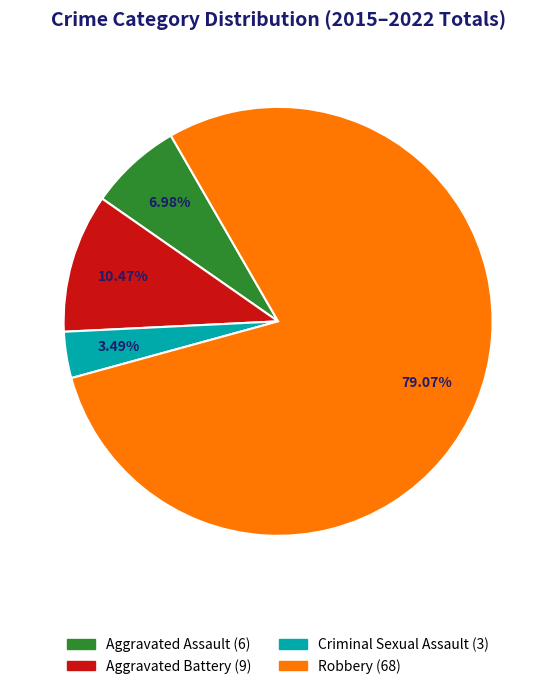

Does Aggravated Battery represent more than half of the total?

No